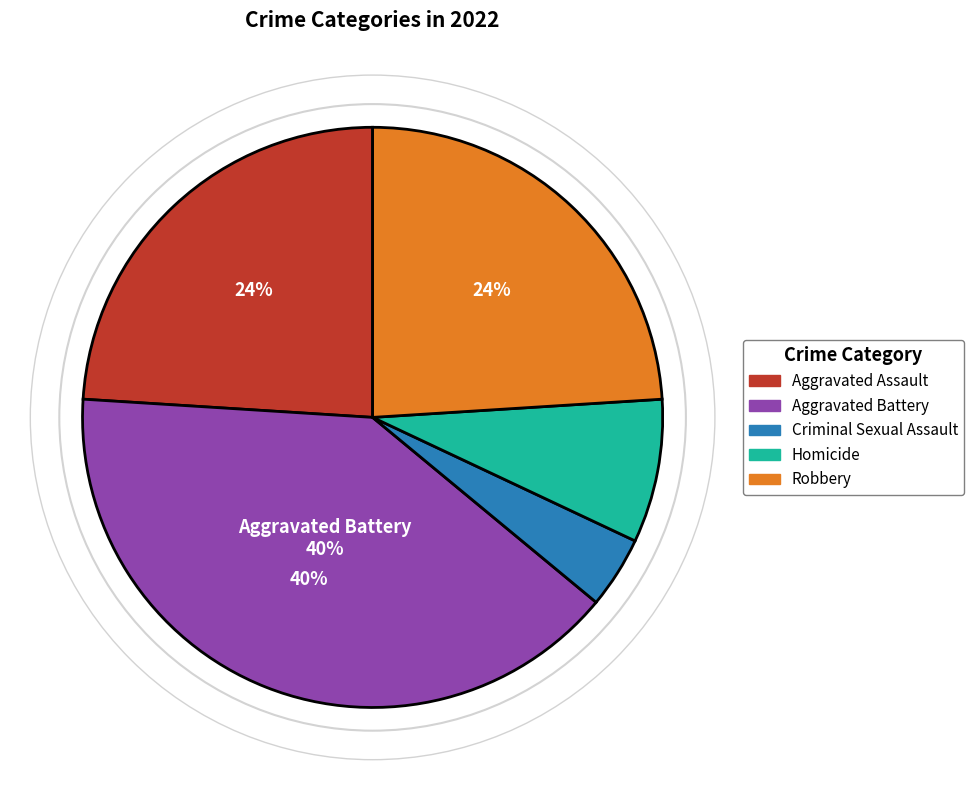

Which slice is the smallest?

Criminal Sexual Assault